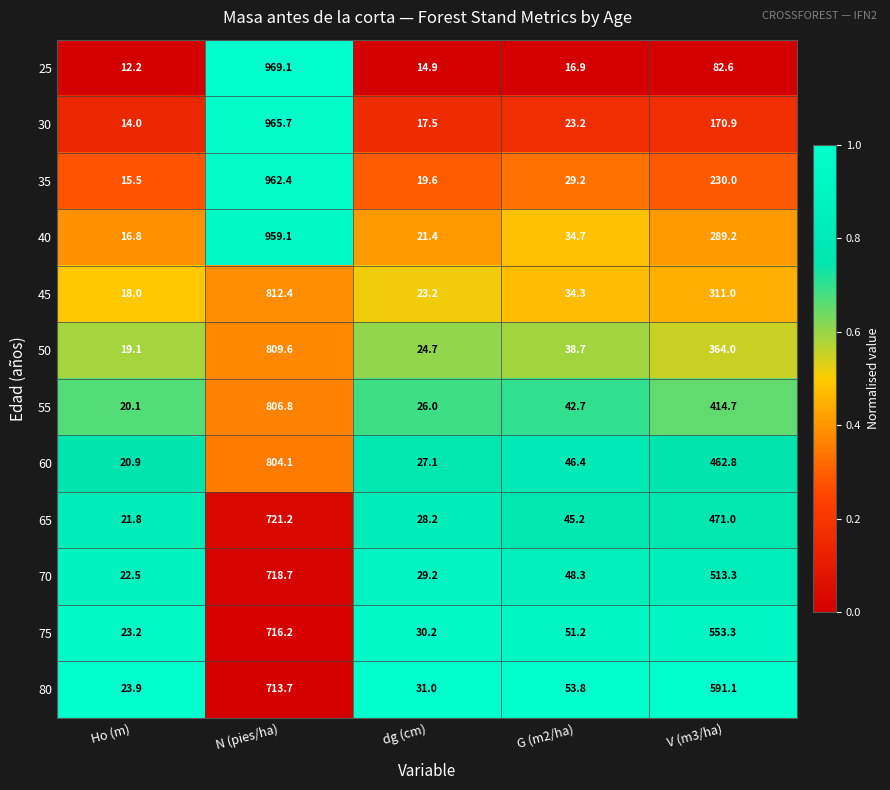

Rank the series at V (m3/ha) from lowest to highest value.

25, 30, 35, 40, 45, 50, 55, 60, 65, 70, 75, 80